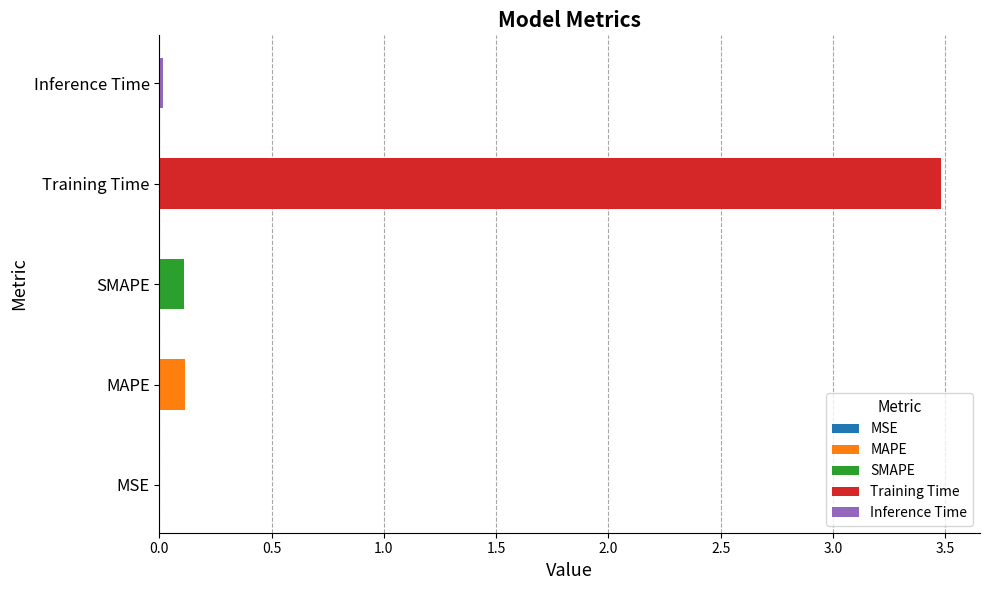

How many bars are there in total?

5